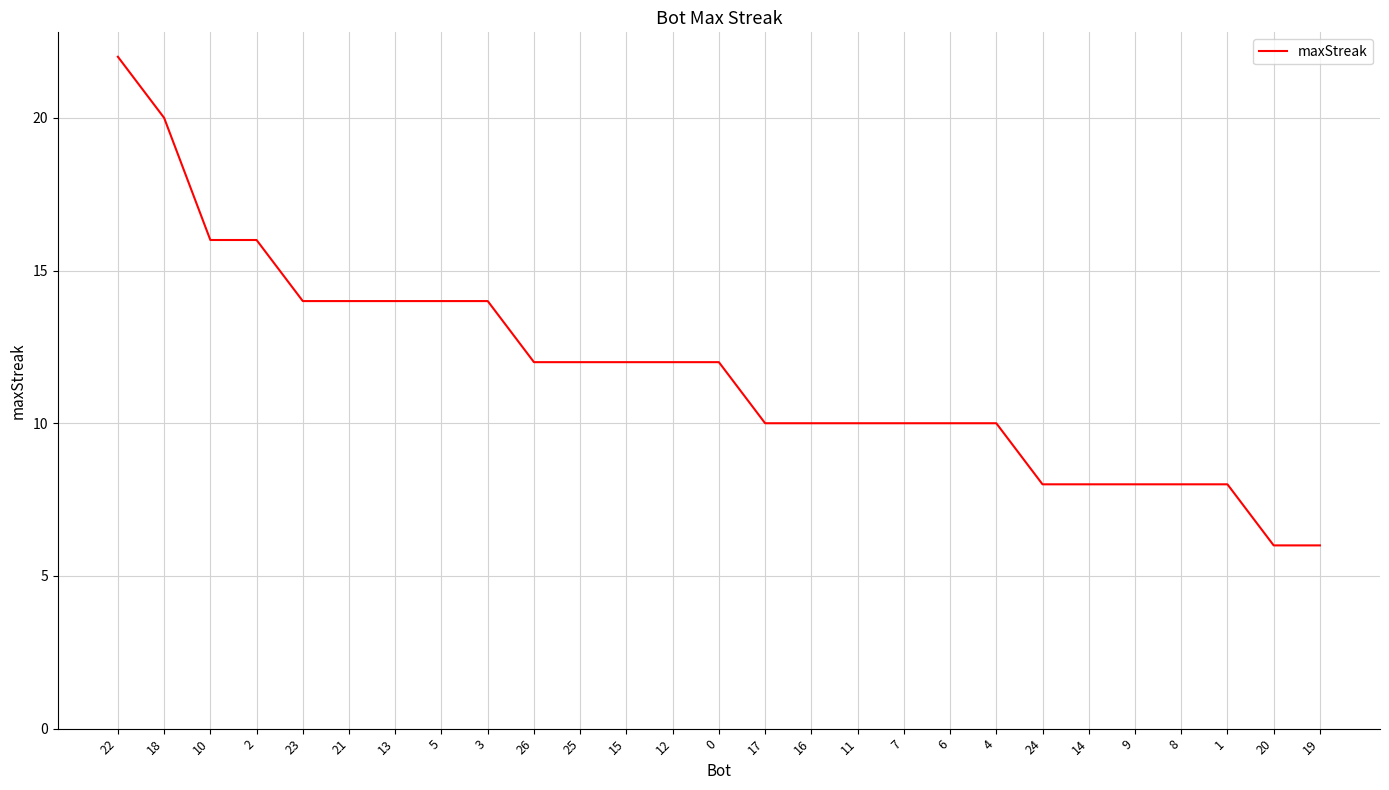

Reading left to right, what are all the values shown in this chart?

22=22	18=20	10=16	2=16	23=14	21=14	13=14	5=14	3=14	26=12	25=12	15=12	12=12	0=12	17=10	16=10	11=10	7=10	6=10	4=10	24=8	14=8	9=8	8=8	1=8	20=6	19=6